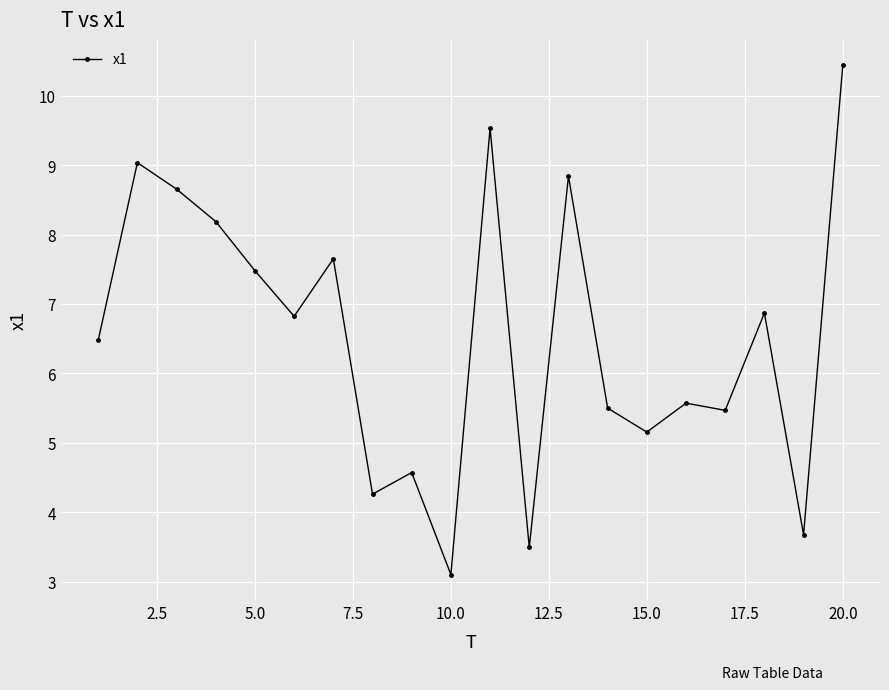

What is the greatest value displayed?

10.4